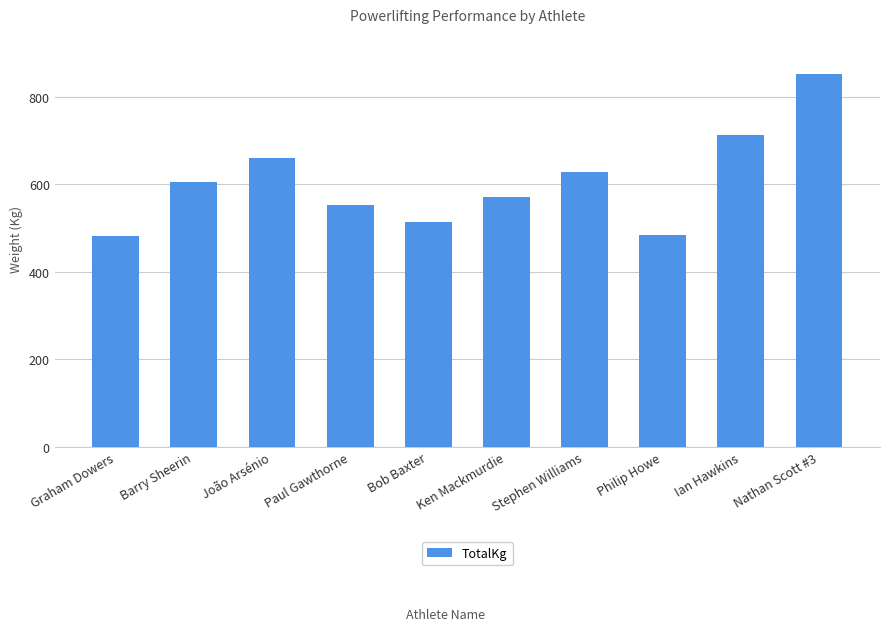

What is the label of the 3rd bar from the left?

João Arsénio